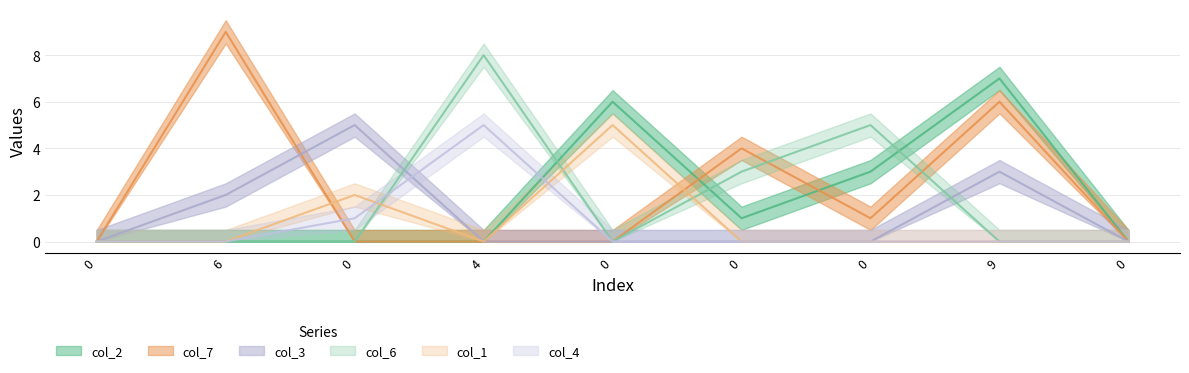

Rank the categories by col_7 value from lowest to highest.

0, 0, 4, 0, 0, 0, 0, 9, 6